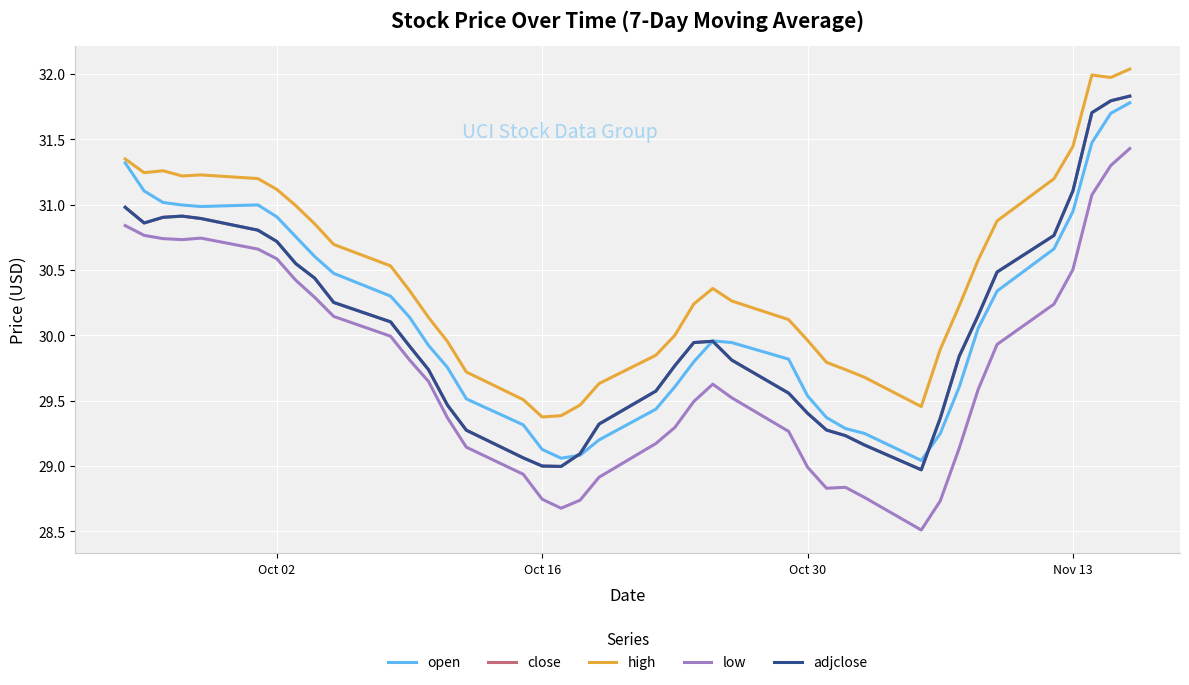

True or false: low and high intersect in this chart.

False